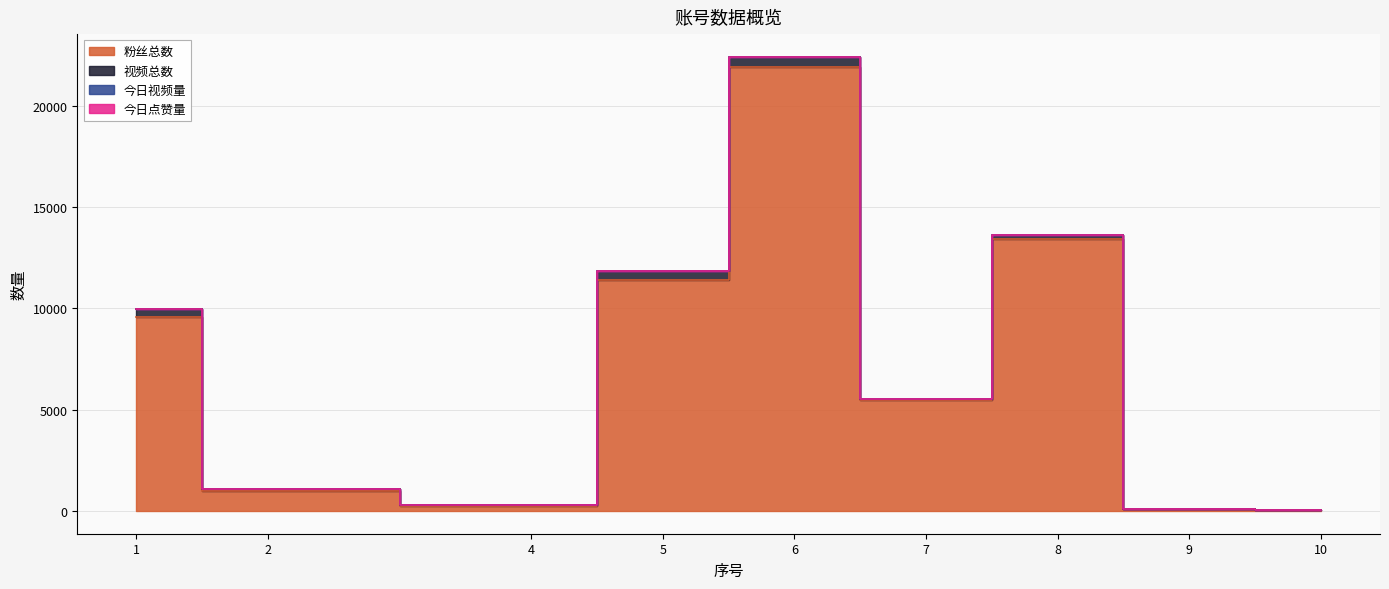

What is the difference between the maximum and second lowest values in the 粉丝总数 series?

21825